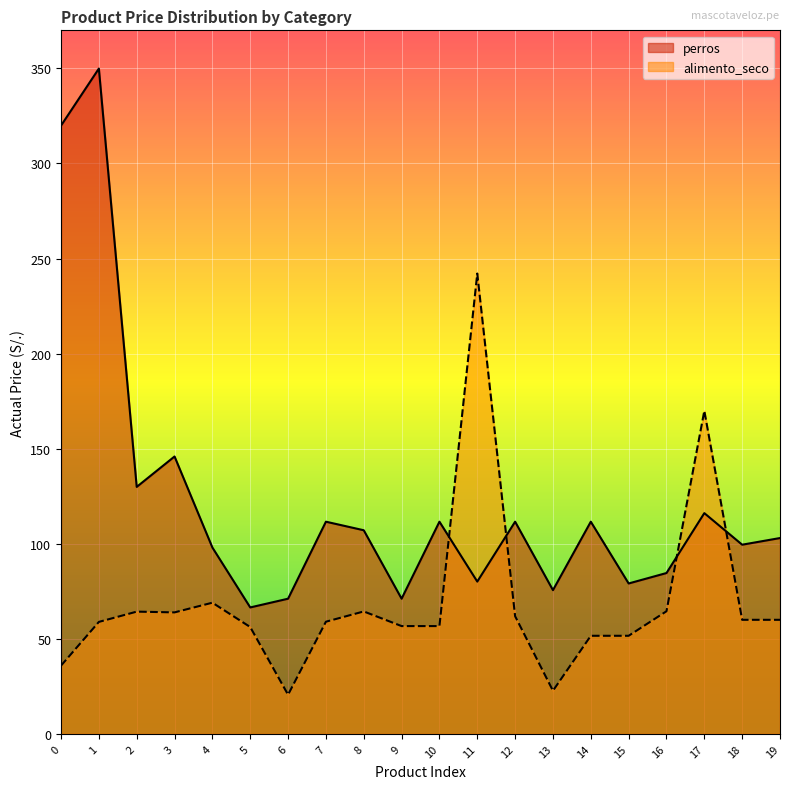

Is the value of alimento_seco at 3 greater than the value of perros at 11?

No